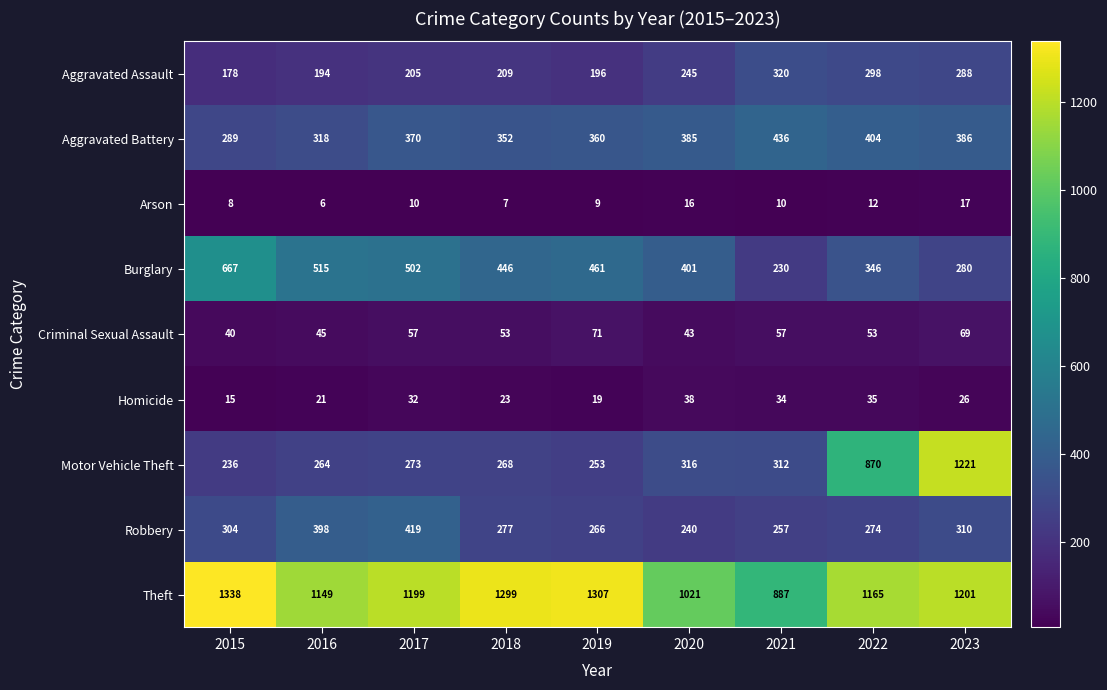

What is the total value across all series at 2015?

3075